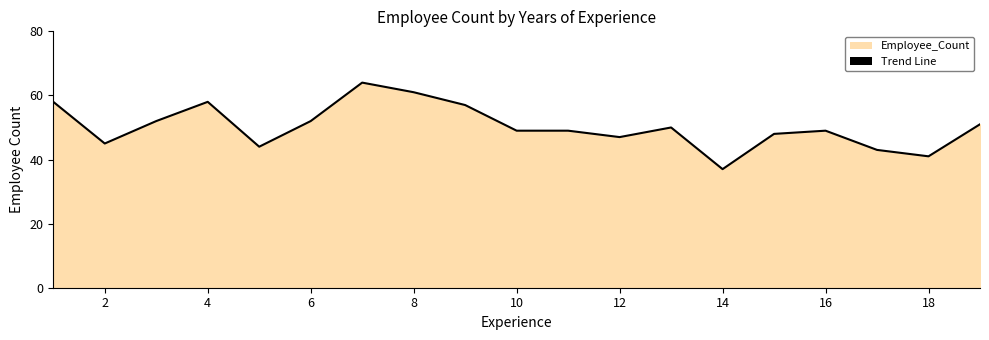

Which label corresponds to the smallest value in the chart?

14